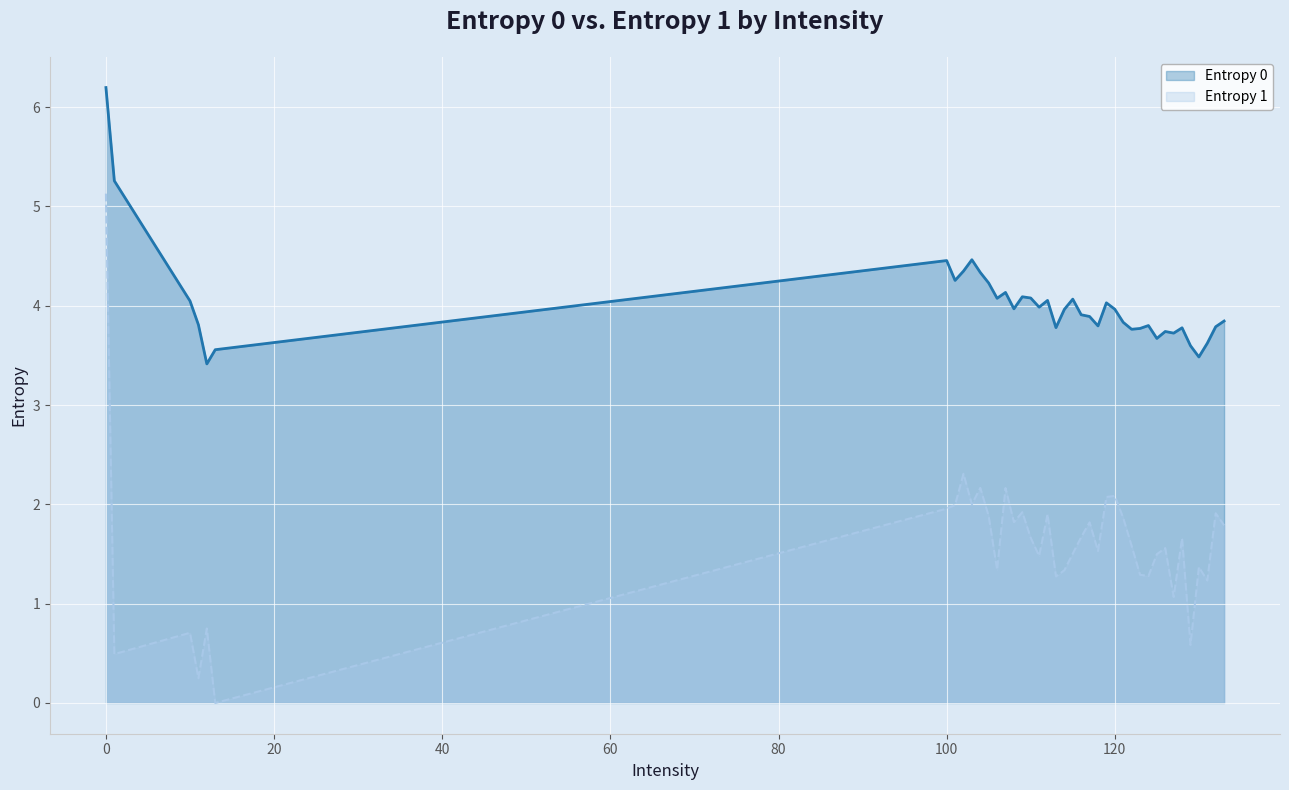

At which category does Entropy 0 reach its first local peak?

100